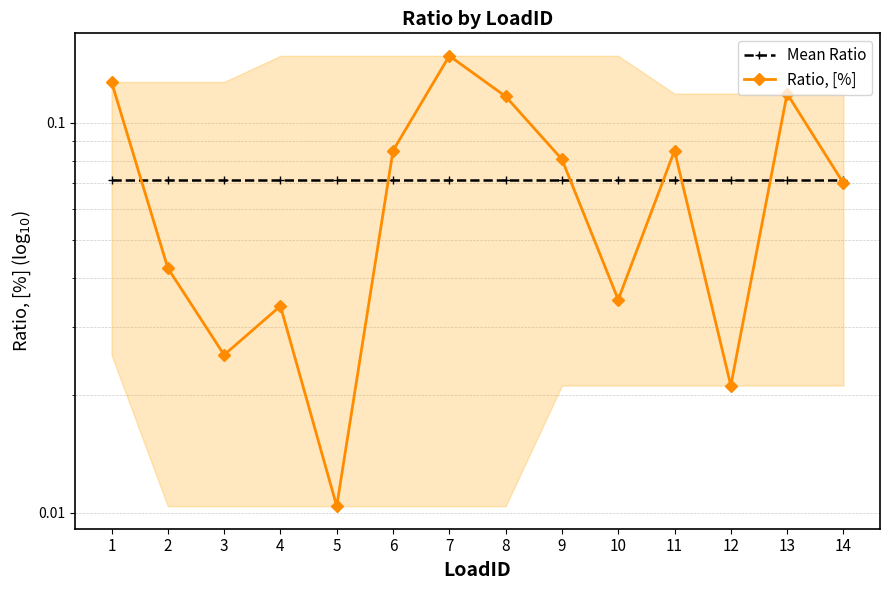

Does the chart have visible grid lines?

Yes